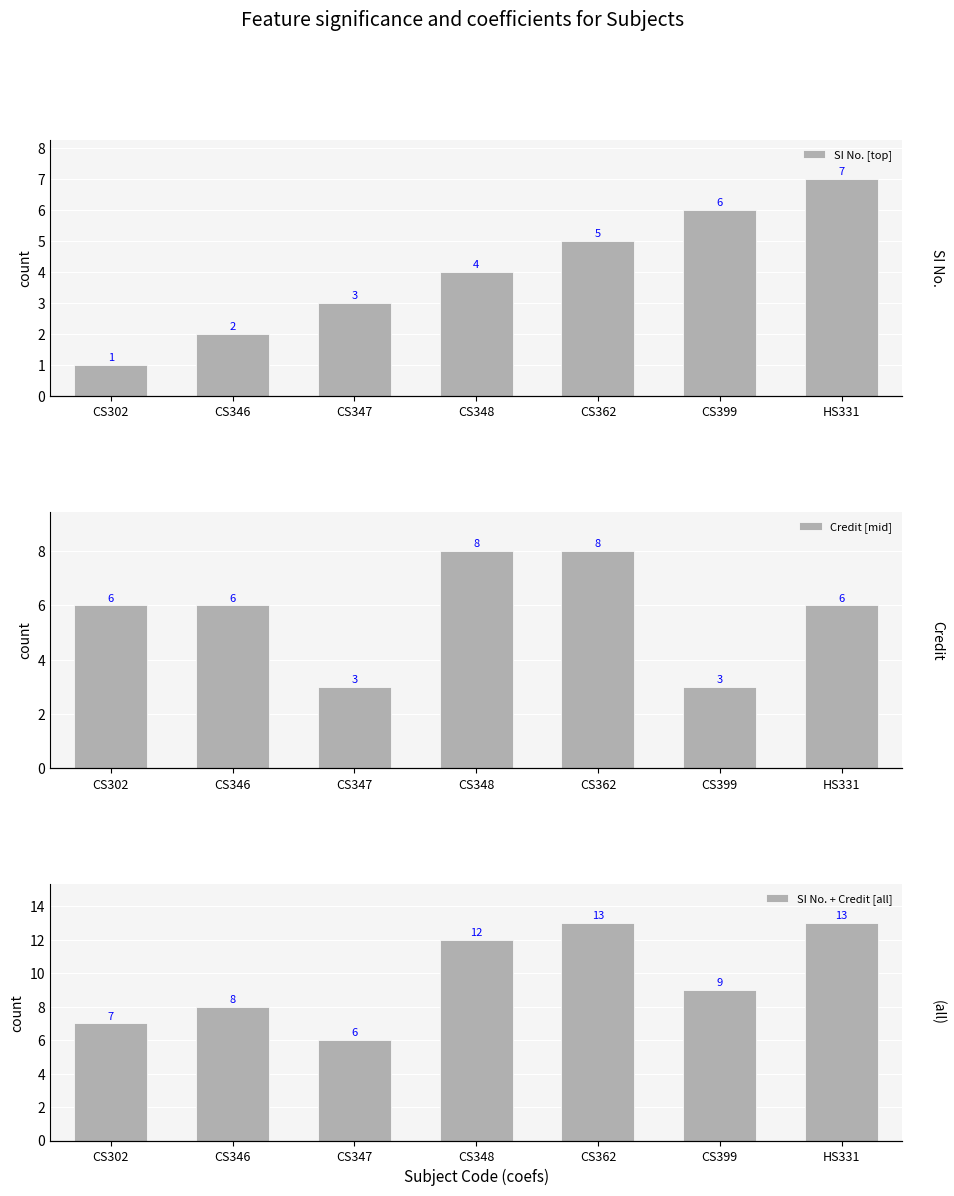

Does the chart contain stacked bars?

No